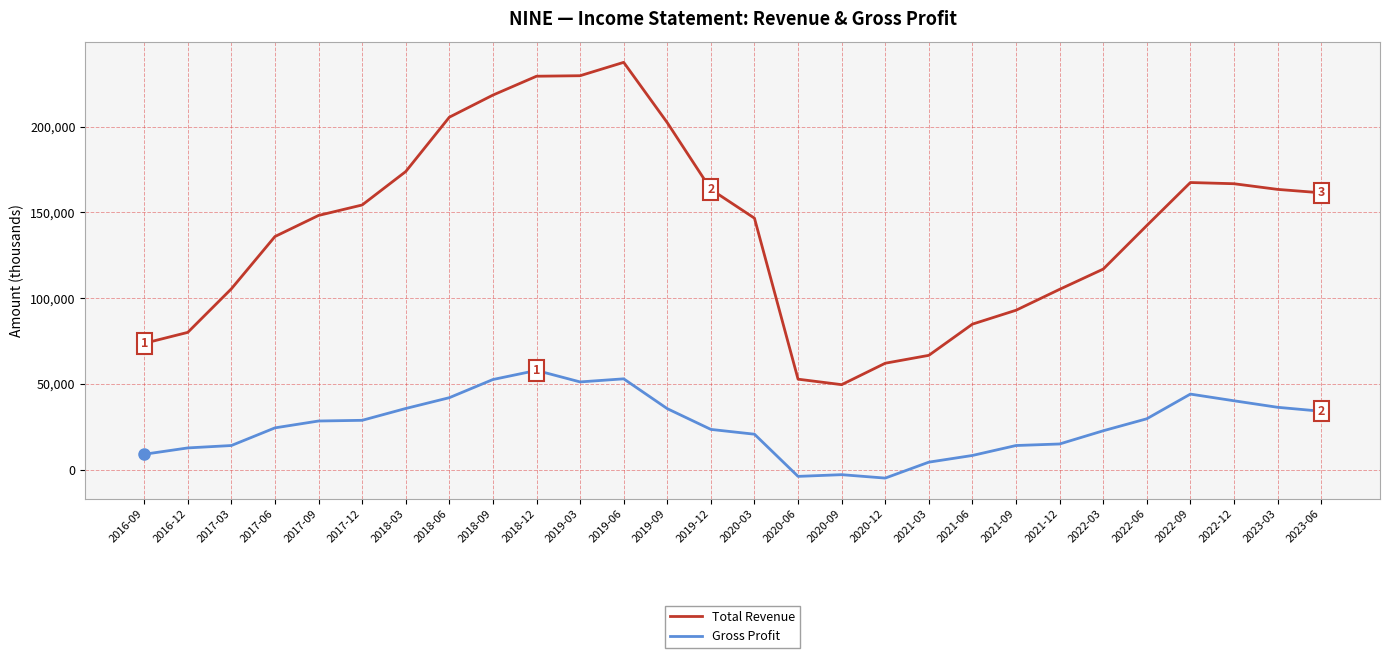

Is the value of Gross Profit at 2021-06 greater than the value of Total Revenue at 2018-06?

No